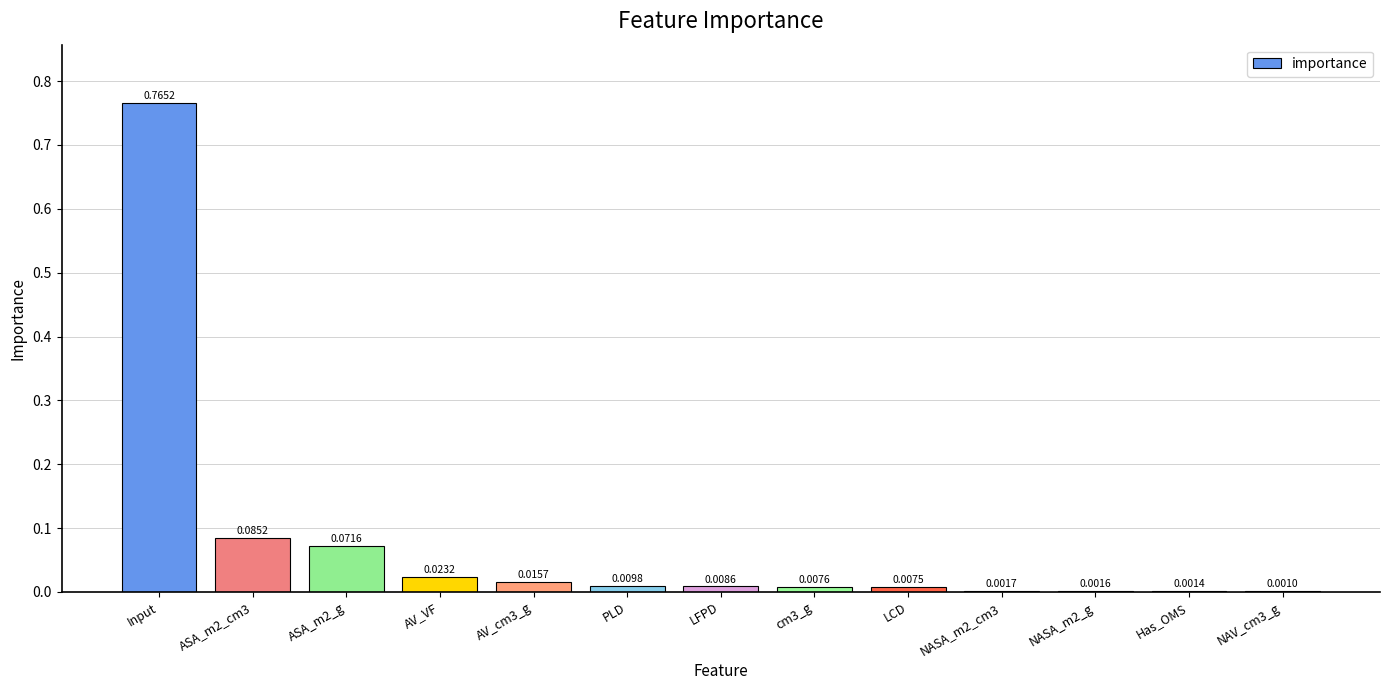

Which label corresponds to the largest value in the chart?

Input